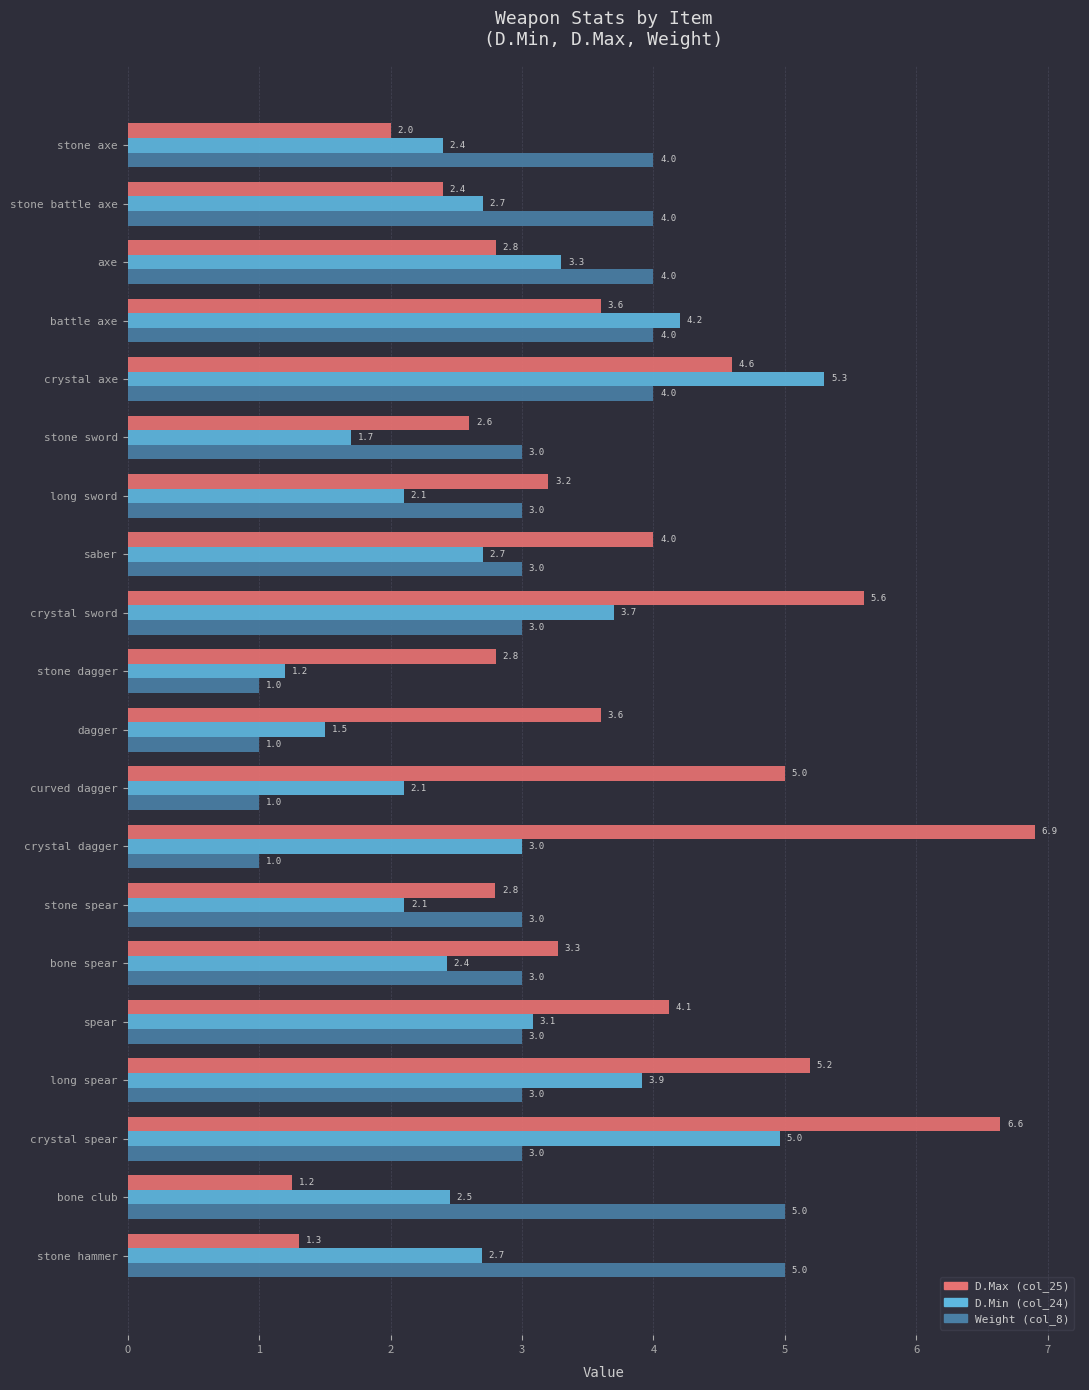

What is the average value of the D.Max (col_25) series?

3.7